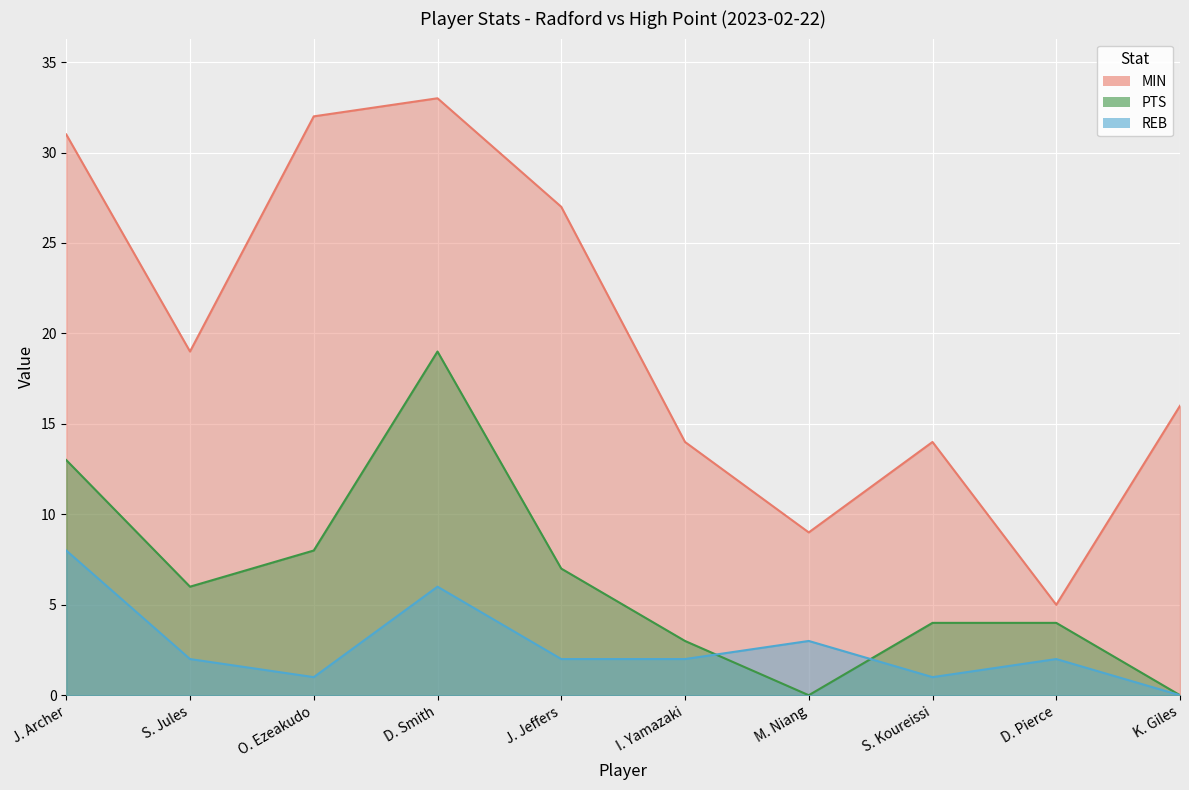

True or false: MIN has a value of 15 at J. Archer.

False